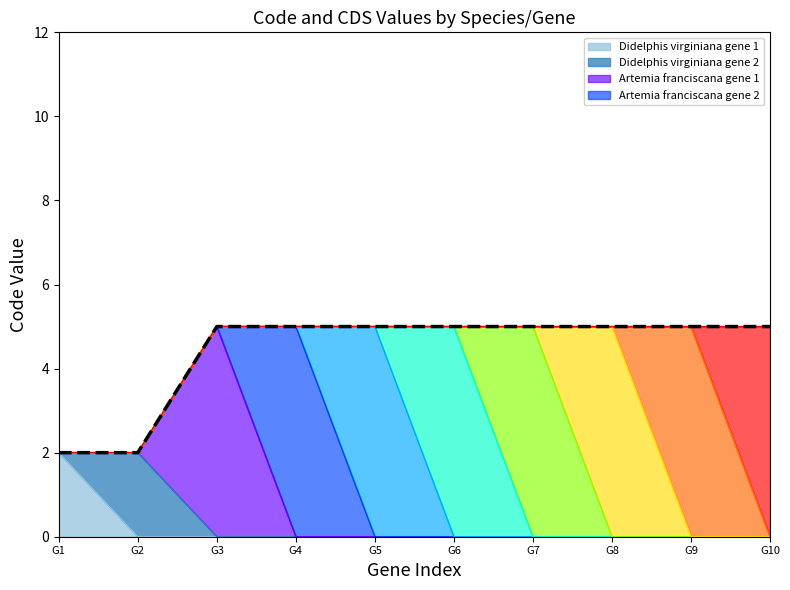

The value at G10 is 2. True or false?

False